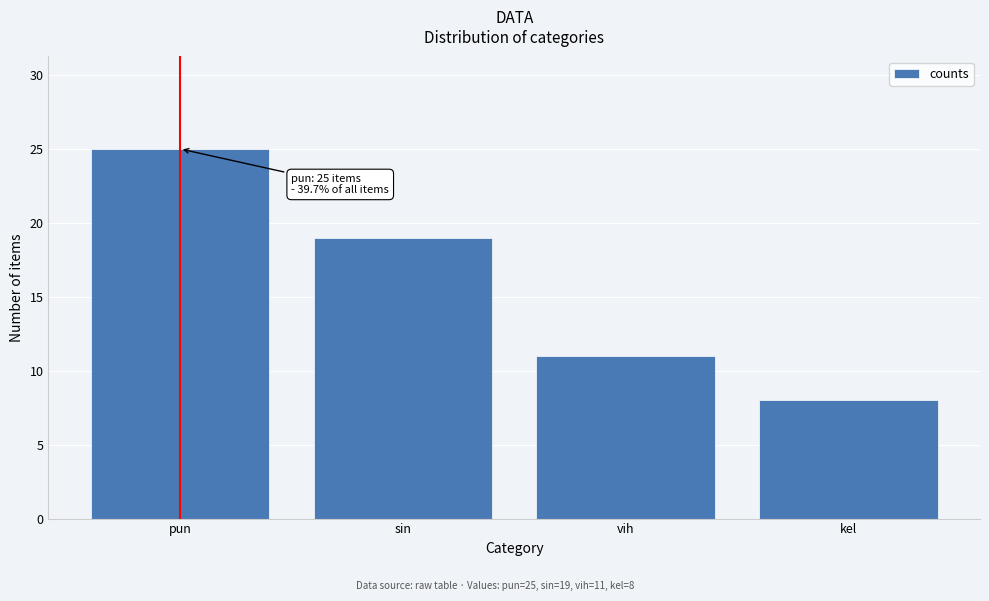

Reading left to right, extract all data points from this chart.

pun=25	sin=19	vih=11	kel=8